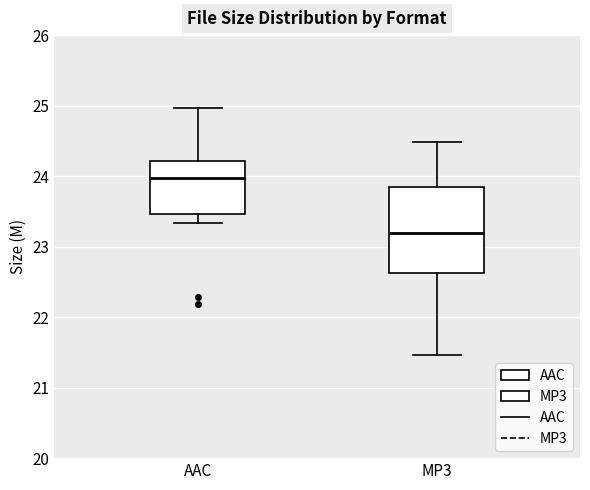

Which box's median line is the lowest?

MP3